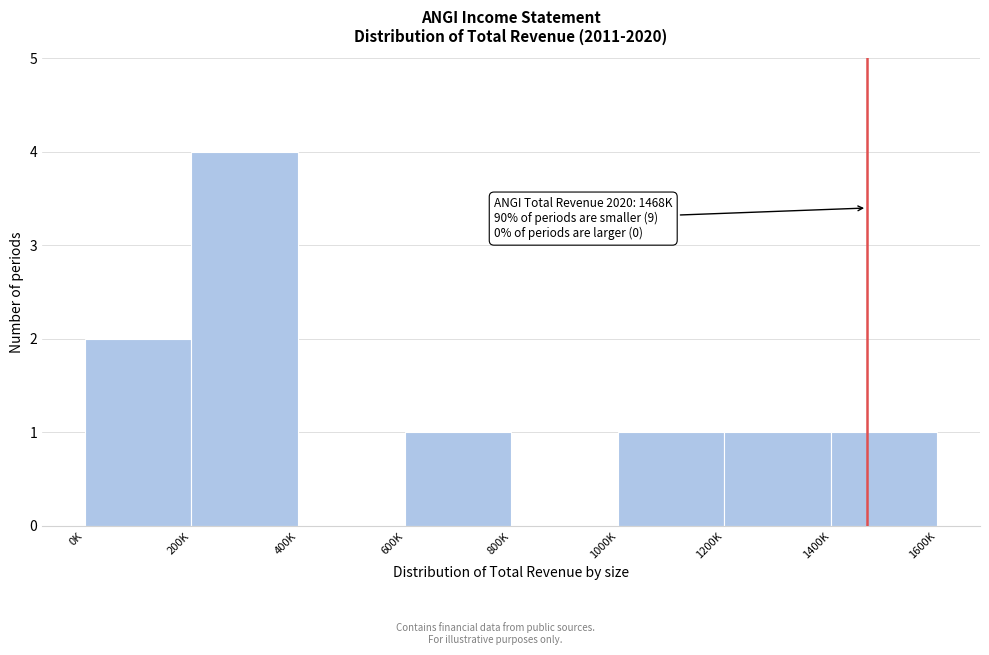

Reading left to right, extract all data points from this chart.

0K=2	200K=4	400K=0	600K=1	800K=0	1000K=1	1200K=1	1400K=1